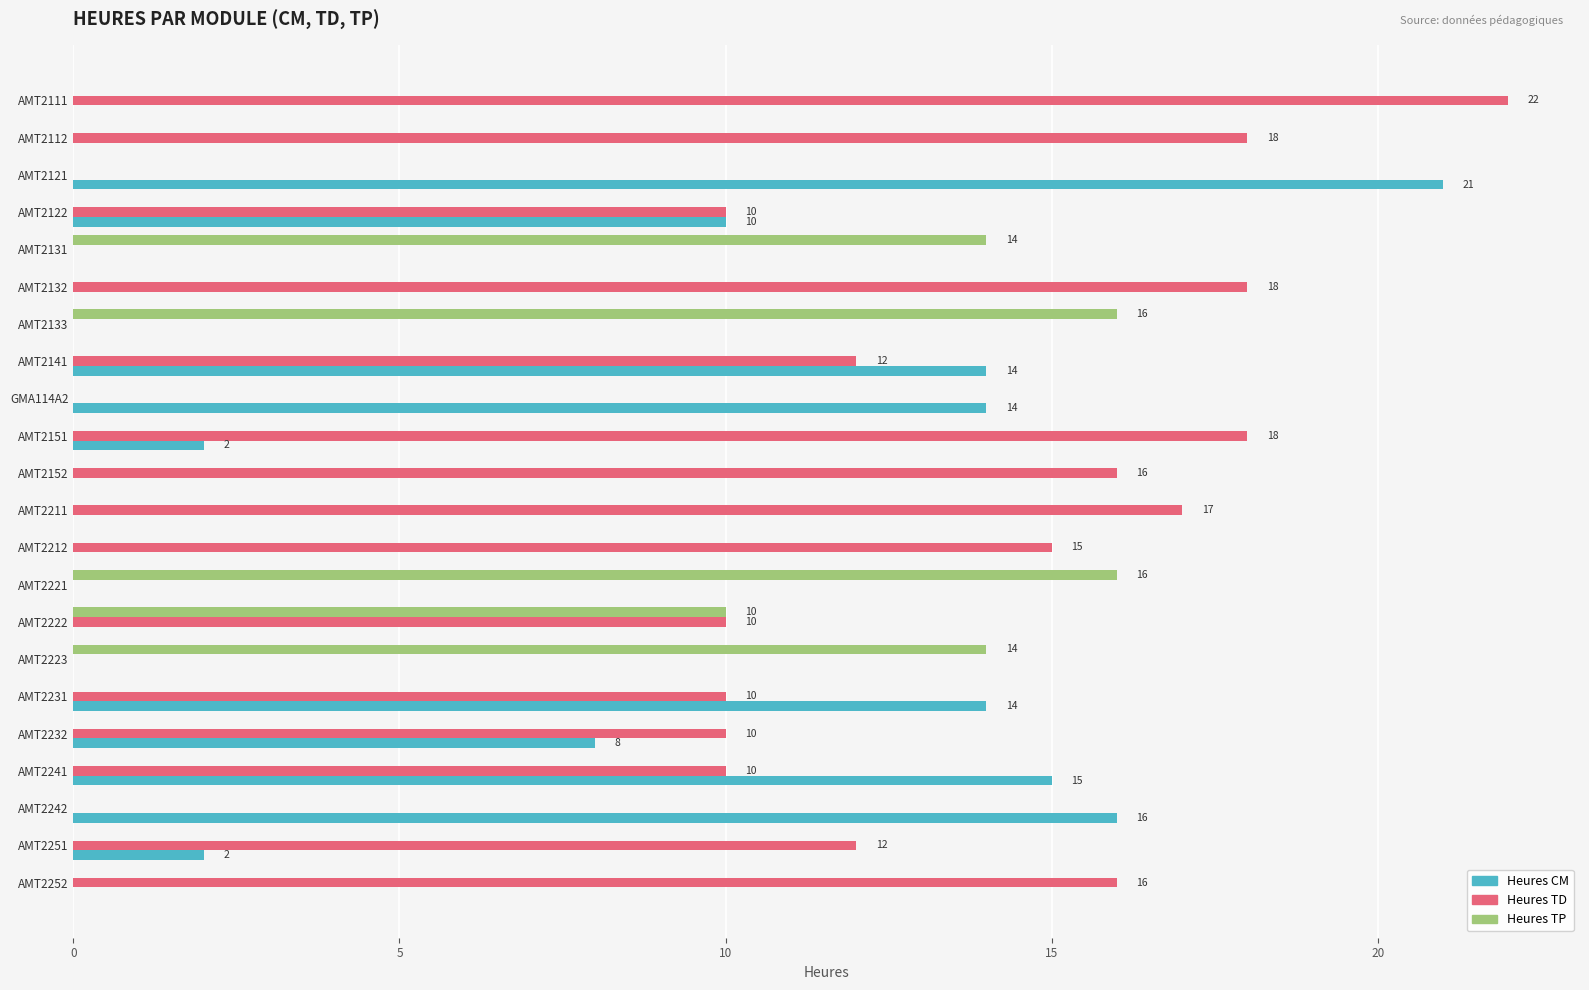

What is the sum of all Heures TP values?

70